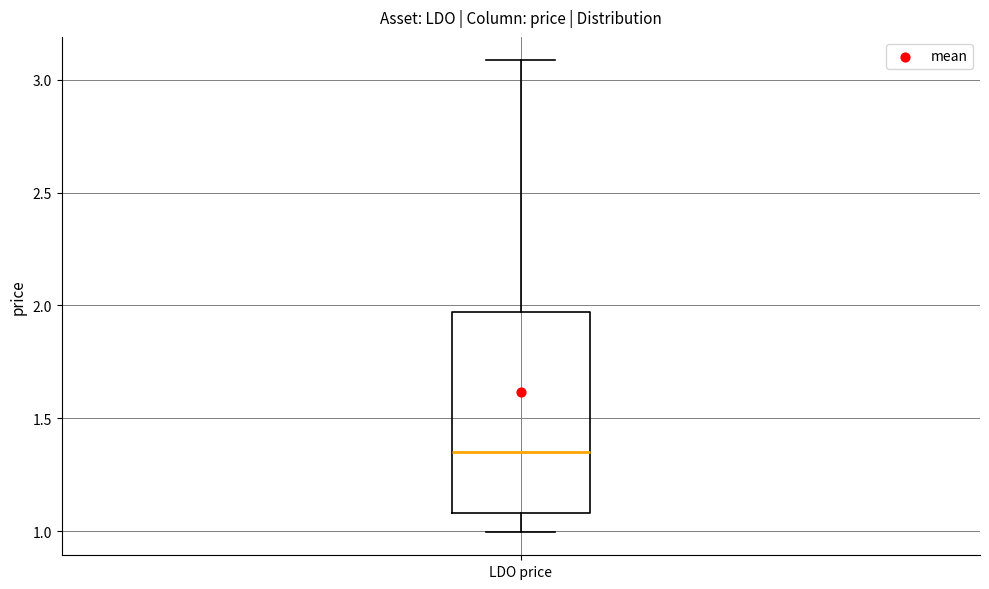

Transcribe this box plot: give where the median line is, the range the box spans, and where the two whiskers end, as read against the y-axis. The values are not printed on the chart, so give them approximately, as read against the axis.

median 1.35, box 1.10 to 1.95, whiskers 1.00 to 3.10